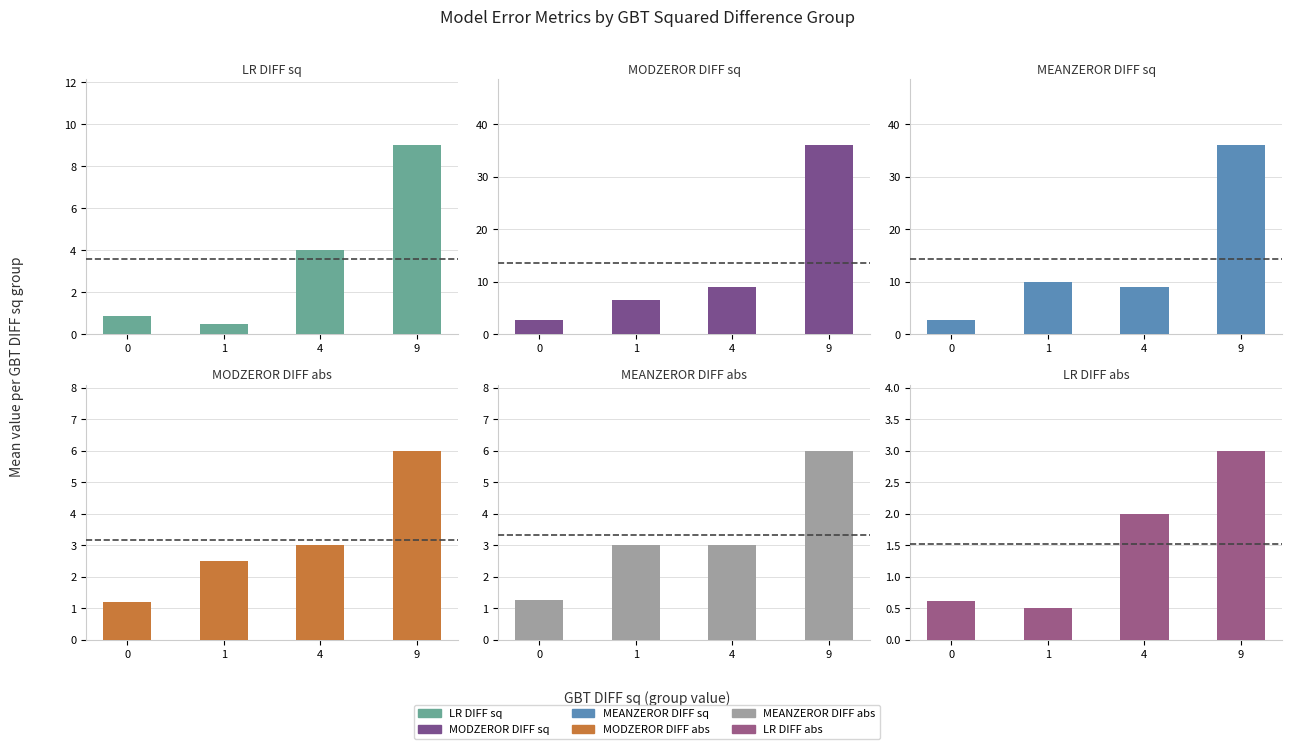

What is the difference between the MODZEROR DIFF abs values at 1 and 9?

3.5